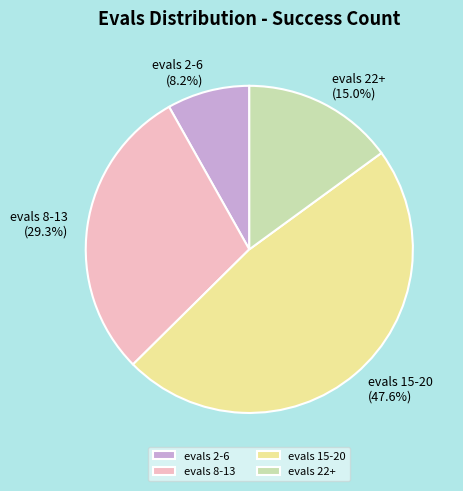

Rank the categories by value from lowest to highest.

evals 2-6, evals 22+, evals 8-13, evals 15-20